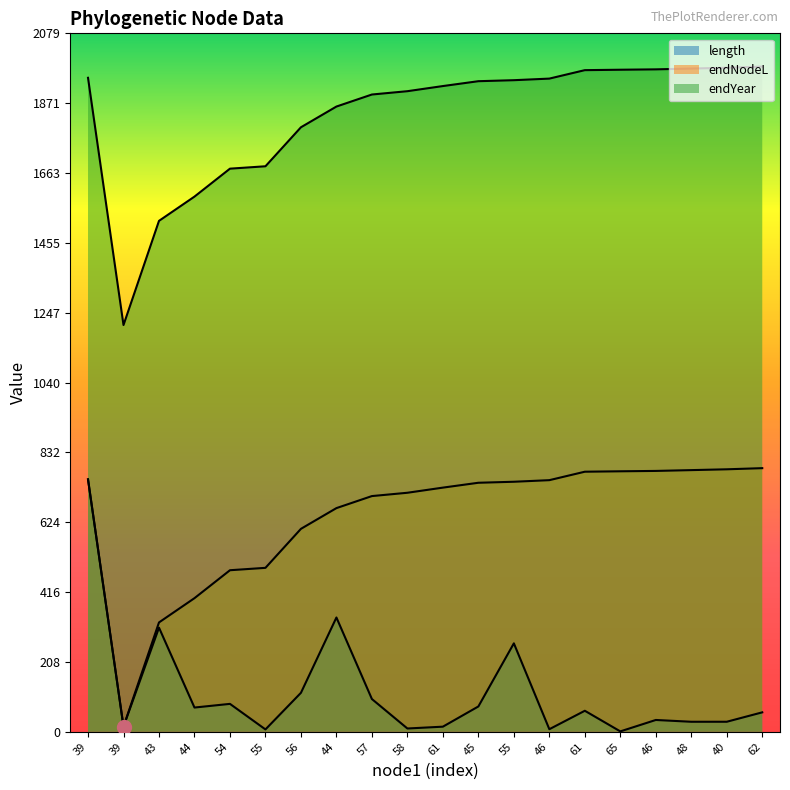

Where is the first local minimum for endYear?

39